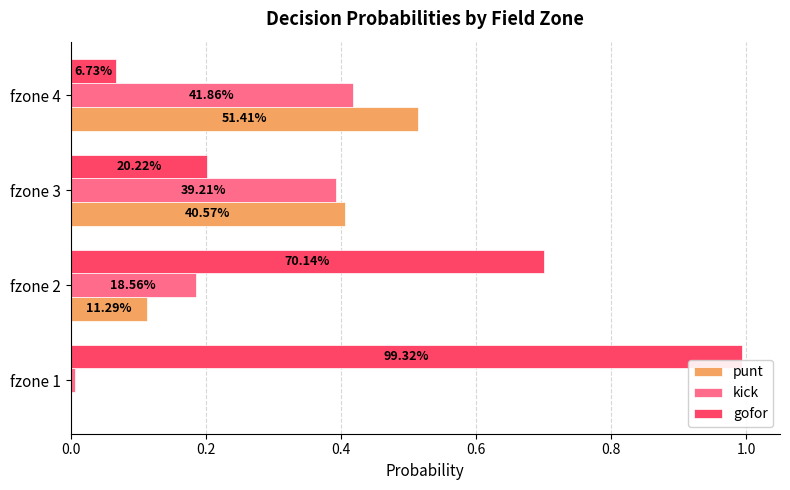

What are all the series names shown in the legend?

punt, kick, gofor